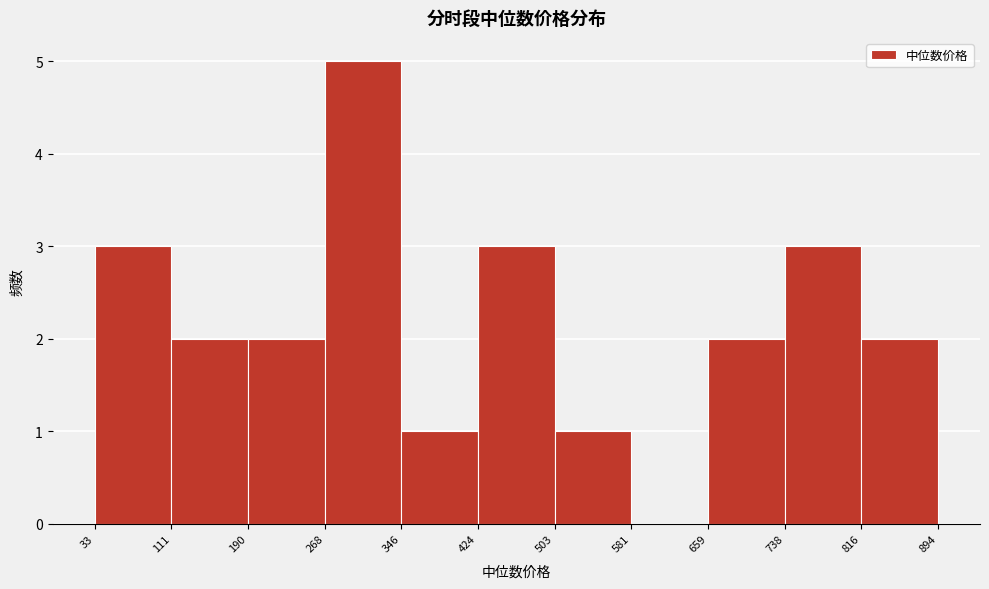

Reading left to right, list every bar in this chart as the range it spans on the x-axis followed by its height. The values are not printed on the chart, so give them approximately, as read against the axis.

33 to 111: 3
111 to 190: 2
190 to 268: 2
268 to 346: 5
346 to 424: 1
424 to 503: 3
503 to 581: 1
581 to 659: 0
659 to 738: 2
738 to 816: 3
816 to 894: 2